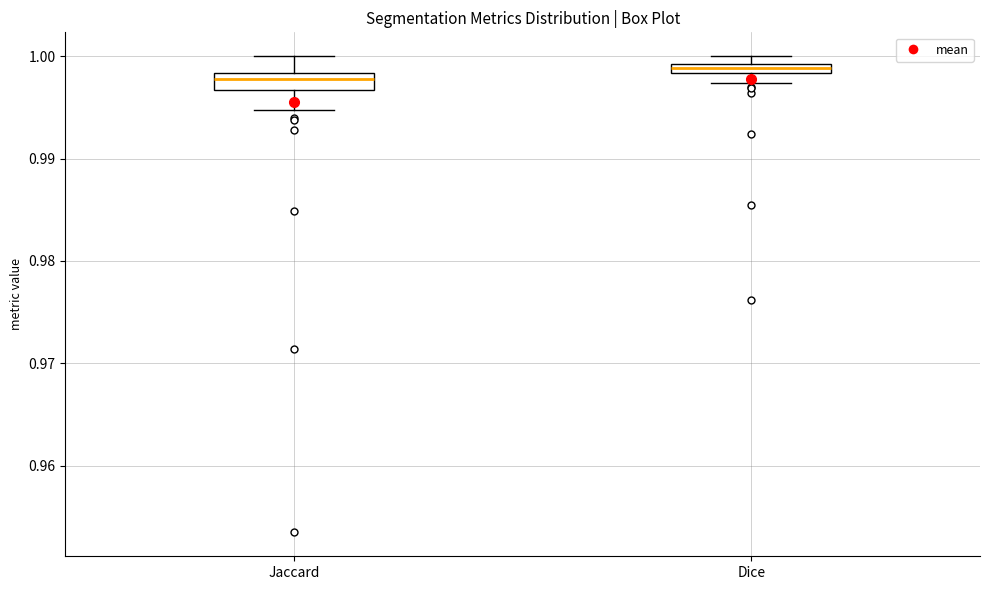

Which box has the highest median line?

Dice